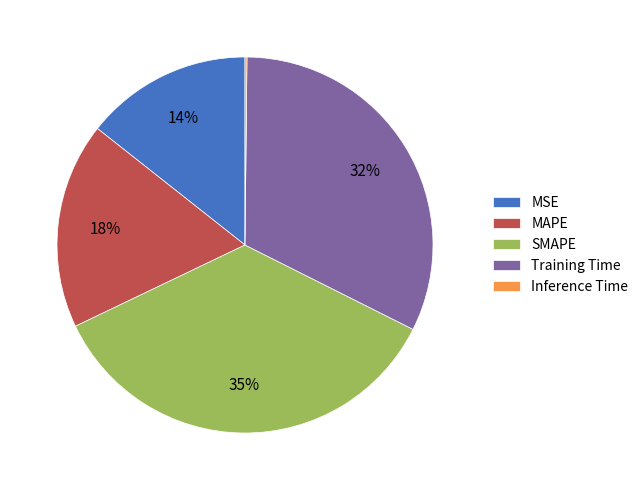

The Training Time slice represents 32% of the pie. True or false?

True